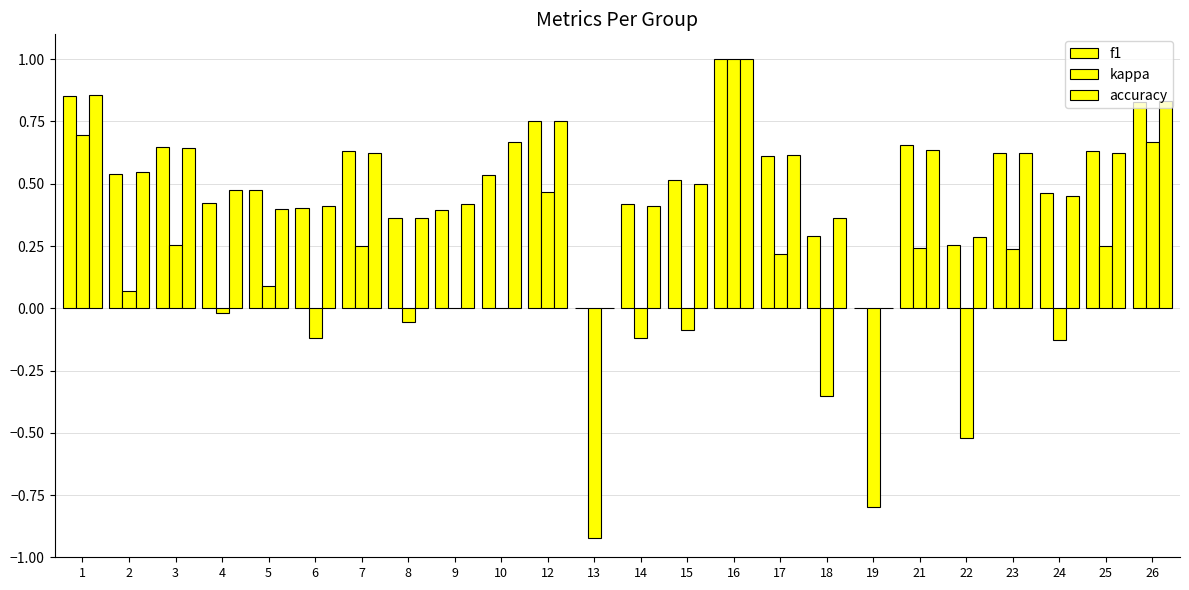

At how many categories does at least one series exceed 0?

22